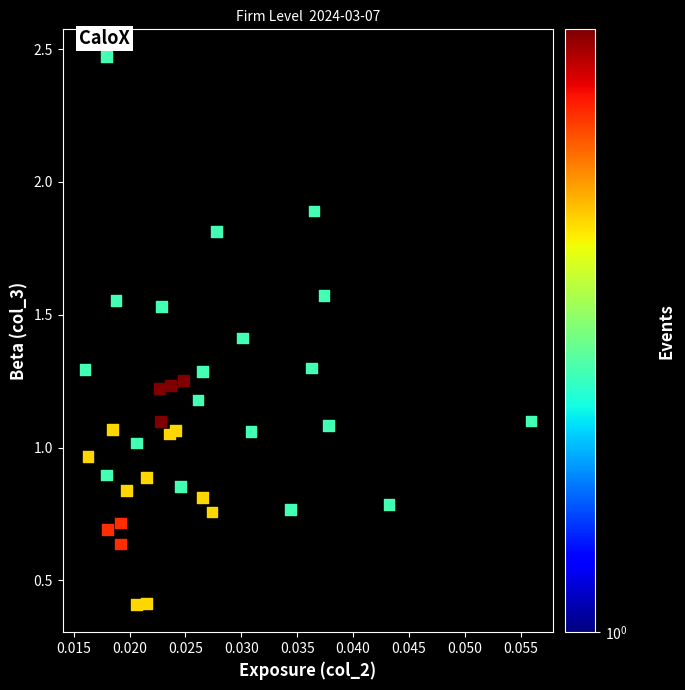

What is the range of Y values (max minus min)?

2.1